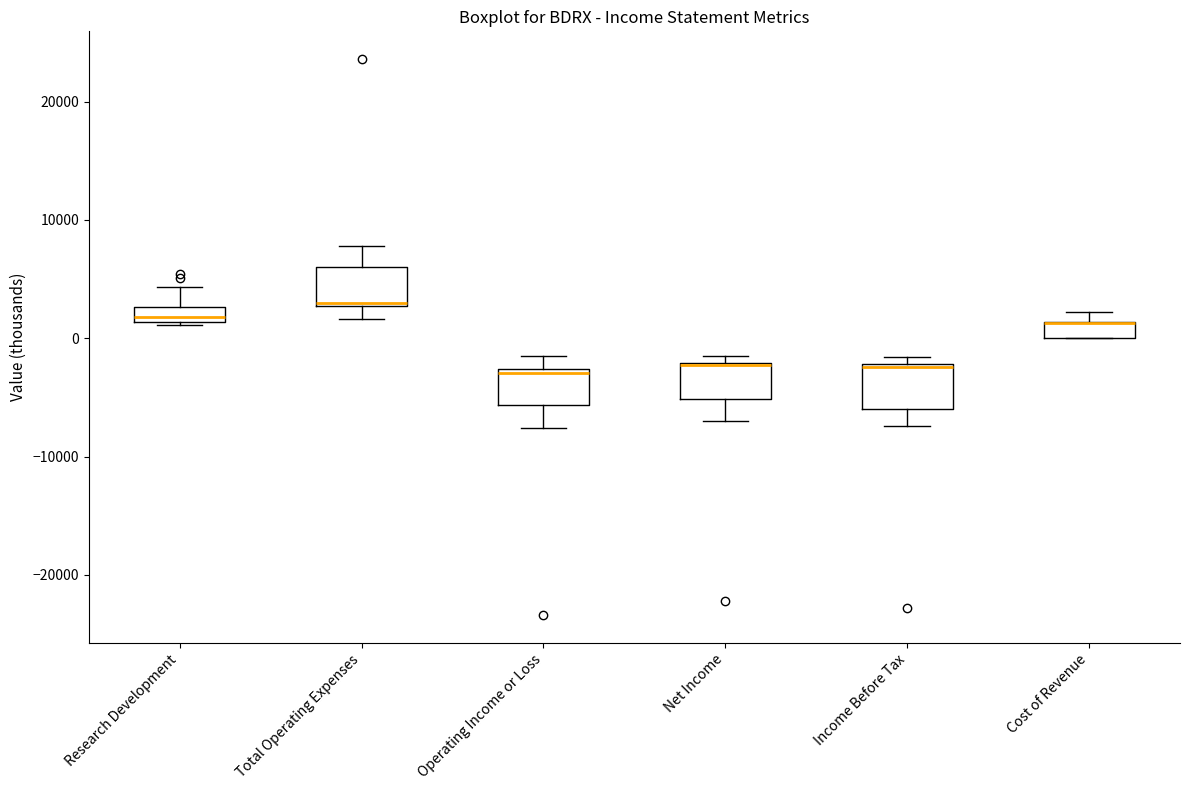

Where is the lower edge of the box for Income Before Tax on the y-axis? The values are not printed on the chart, so give them approximately, as read against the axis.

-6000